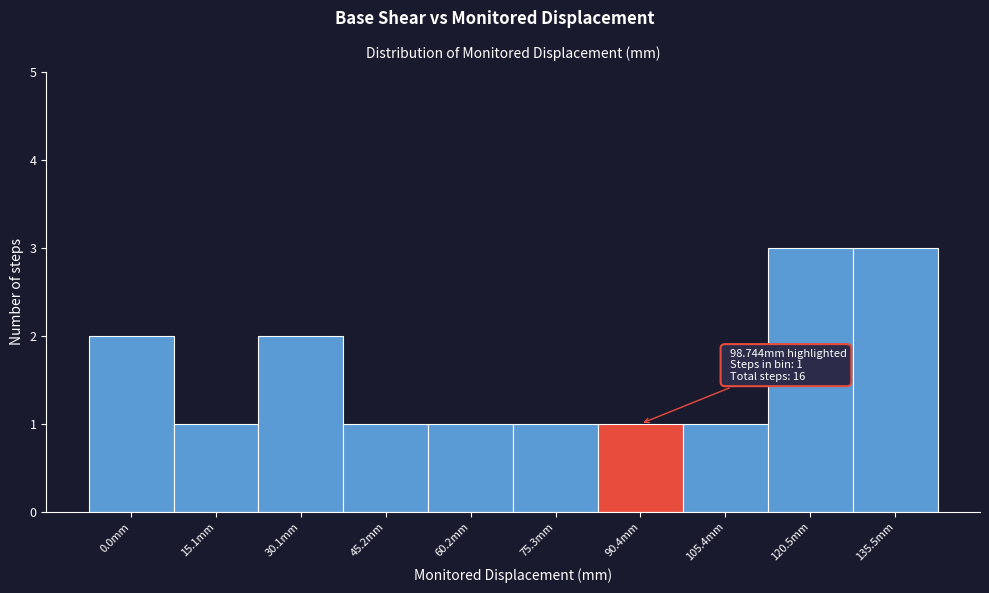

Reading left to right, what are all the values shown in this chart?

0.0mm=2	15.1mm=1	30.1mm=2	45.2mm=1	60.2mm=1	75.3mm=1	90.4mm=1	105.4mm=1	120.5mm=3	135.5mm=3